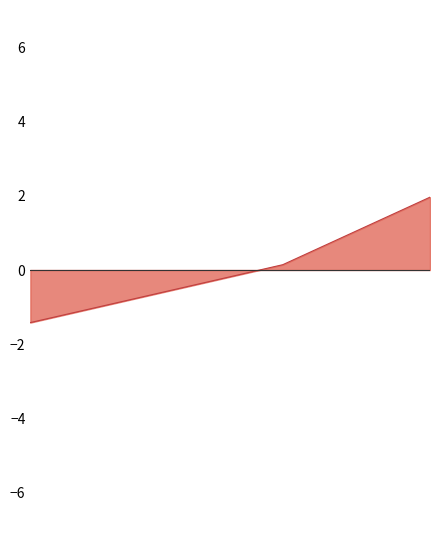

What is the difference between the maximum and minimum values?

3.4